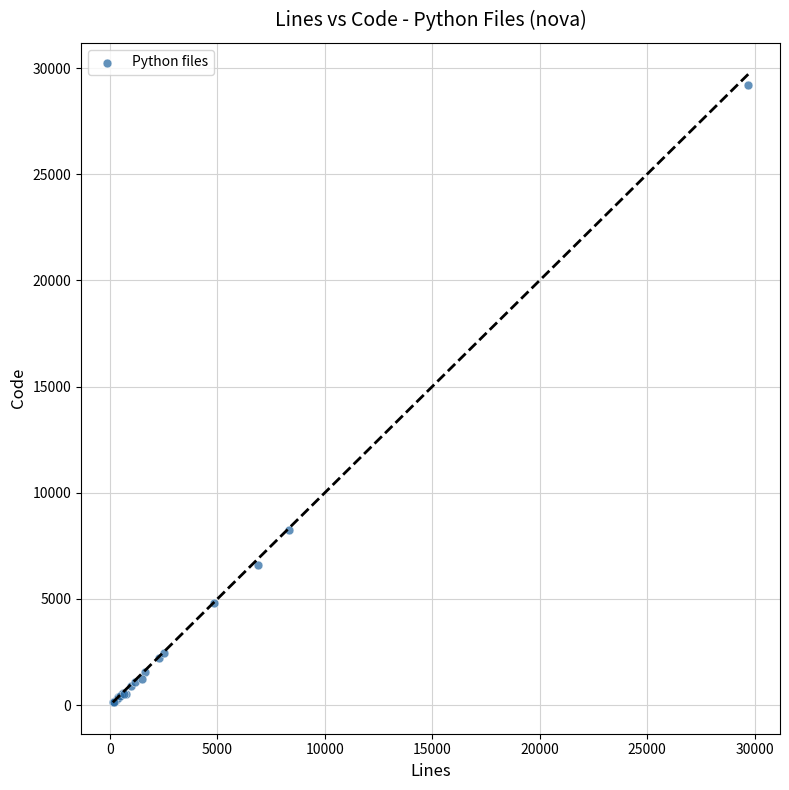

What Y value in the scatter plot is closest to 14663?

8266